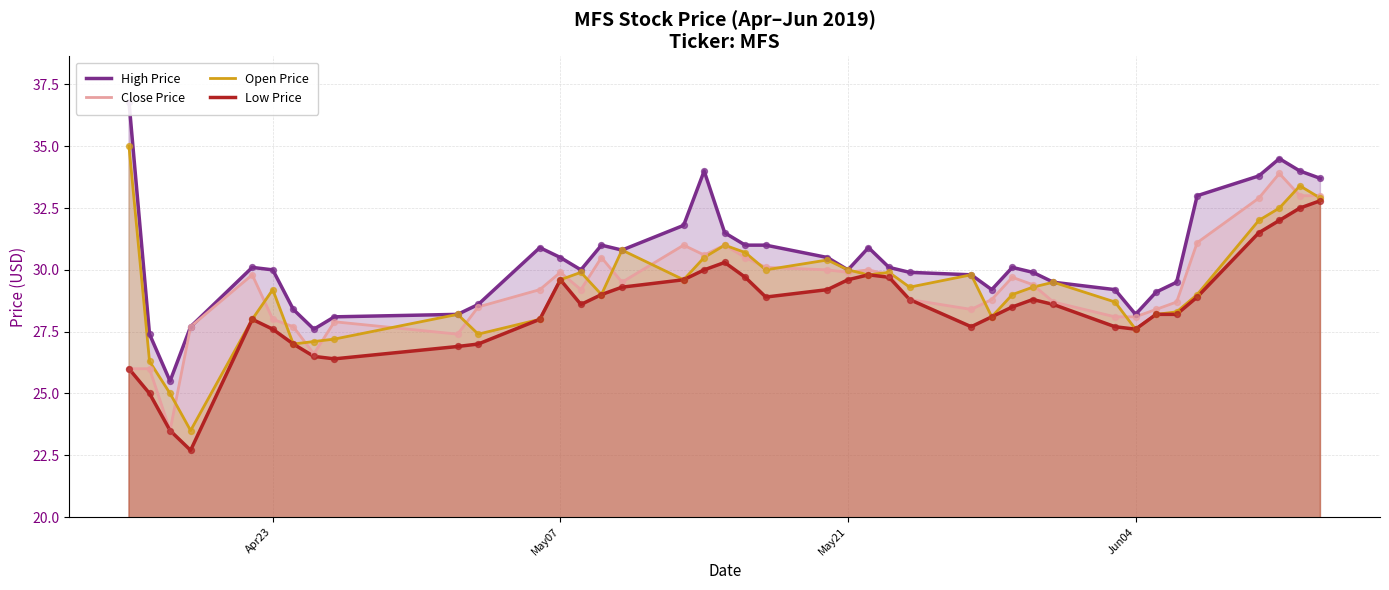

What is the highest value of the Open Price series?

35.0